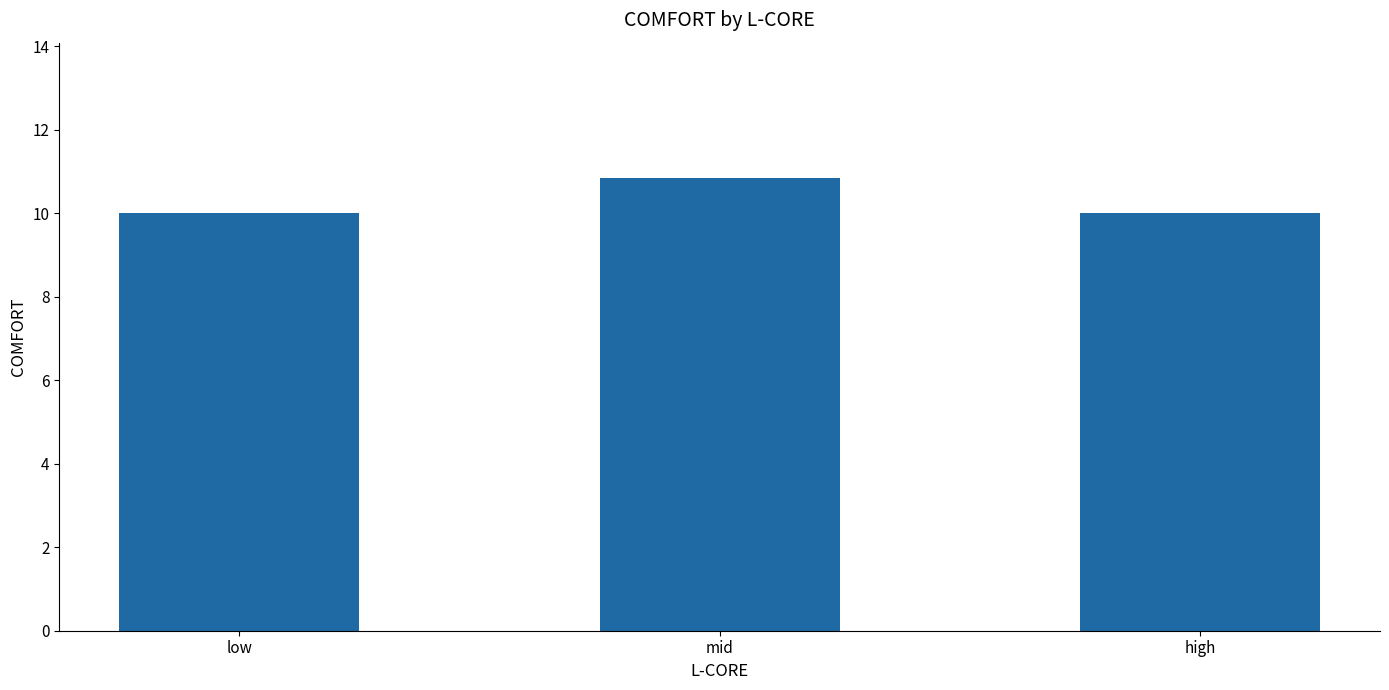

How many values are between 10 and 11?

3